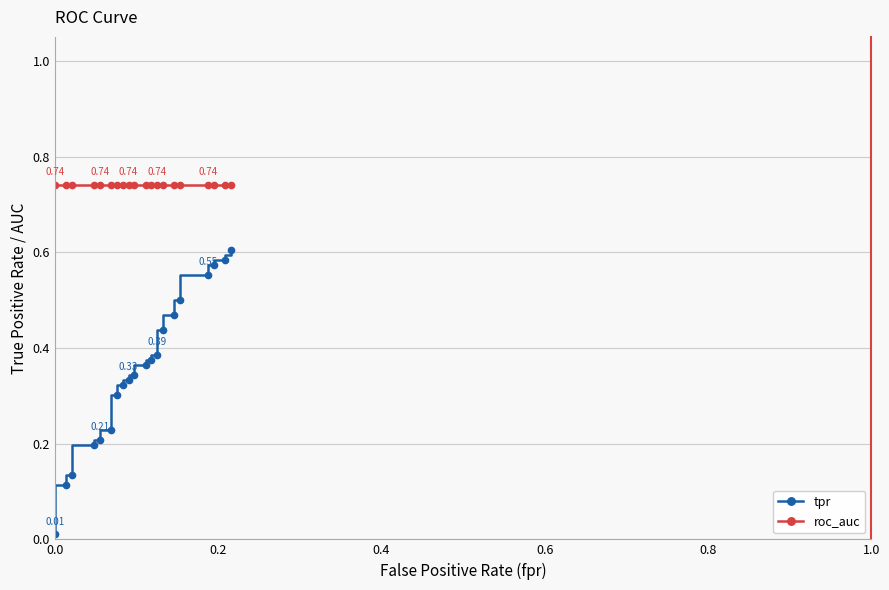

Rank the series by their average value, from highest to lowest.

roc_auc, tpr